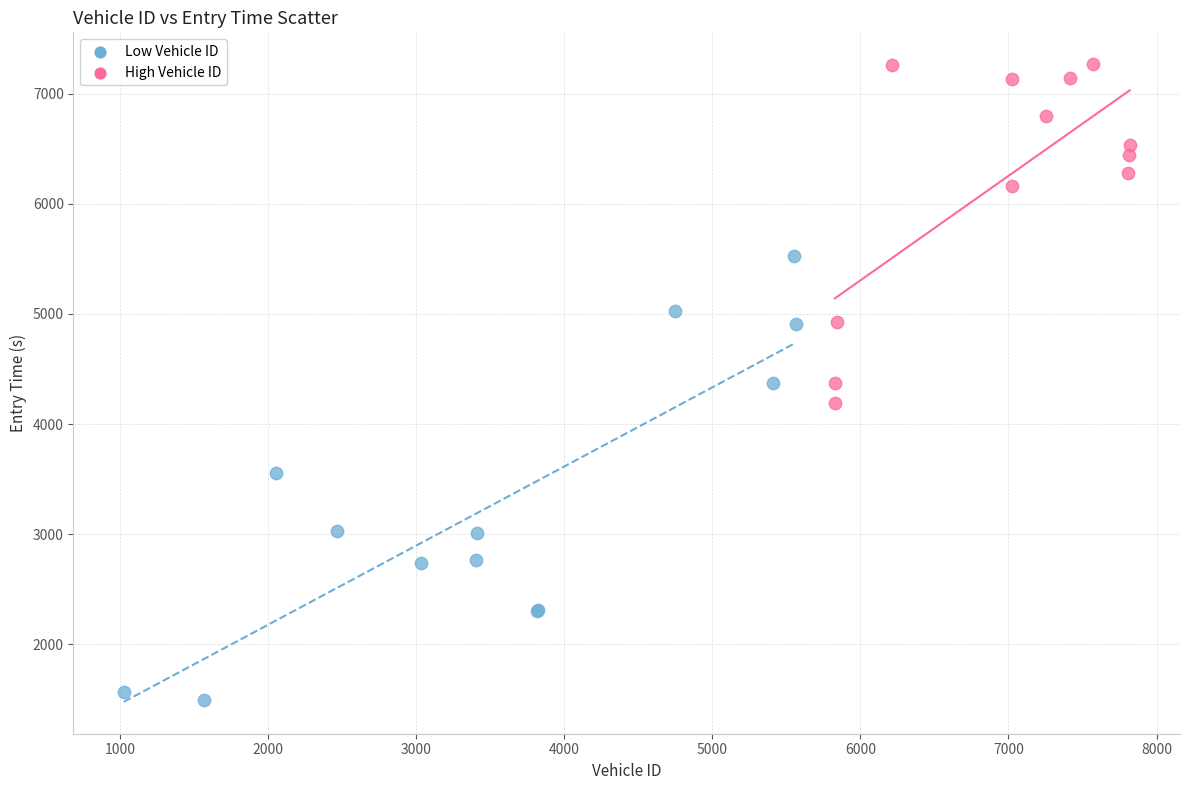

Which series reaches the maximum Y coordinate?

High Vehicle ID